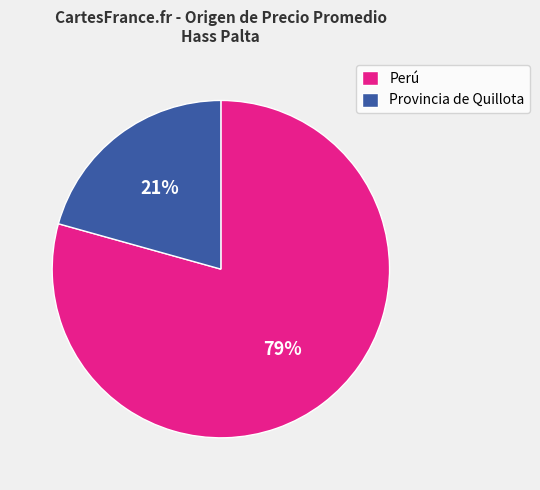

Rank the categories by value from highest to lowest.

Perú, Provincia de Quillota